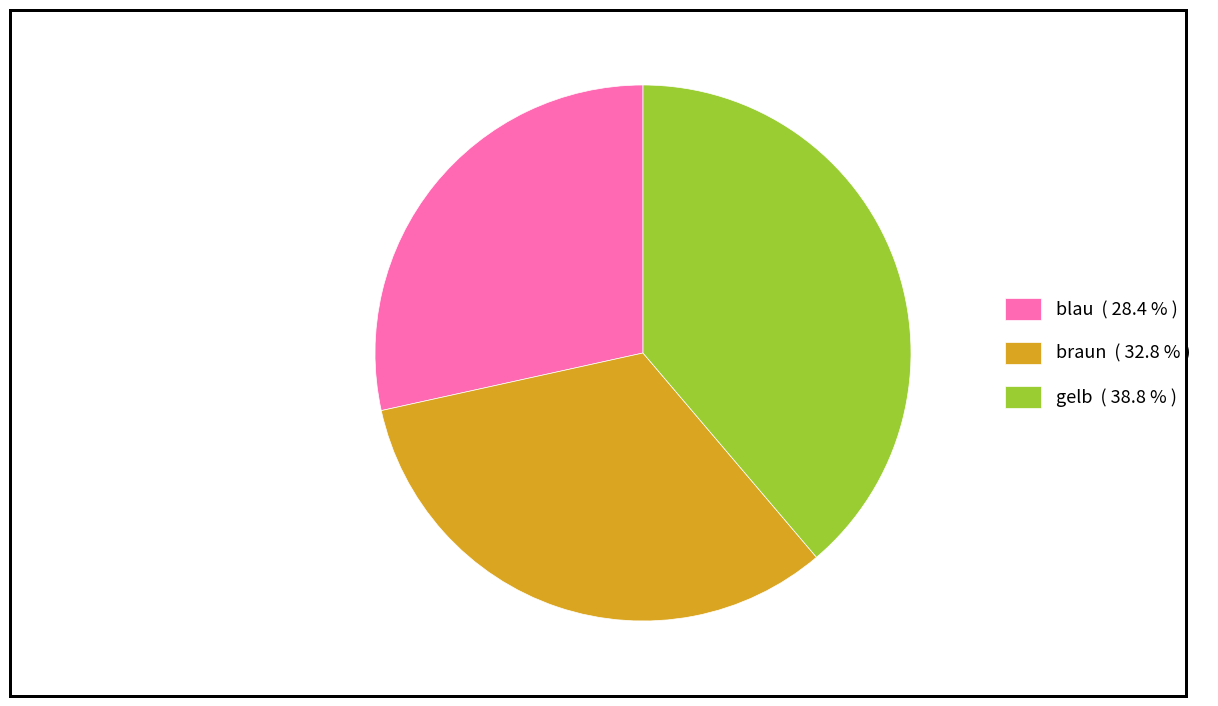

Approximately how many times larger is the value at braun compared to blau?

1.2